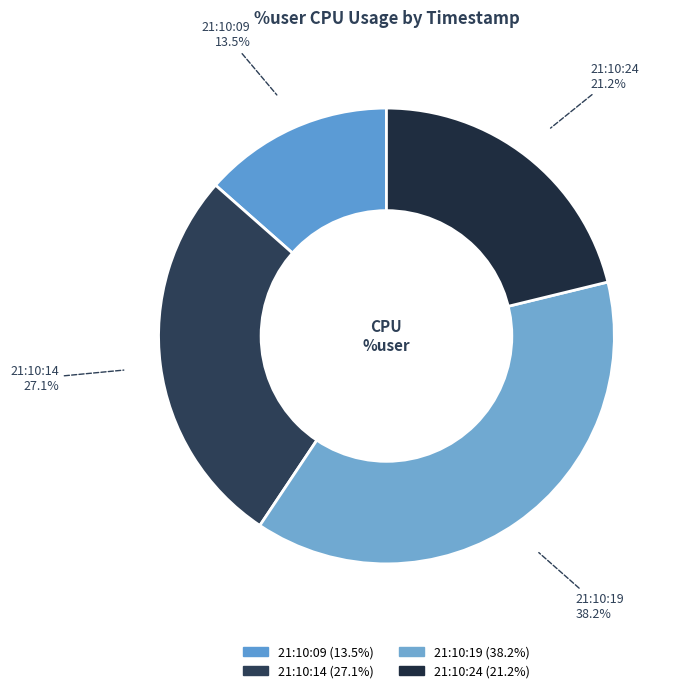

Which category has the biggest portion of the pie?

21:10:19